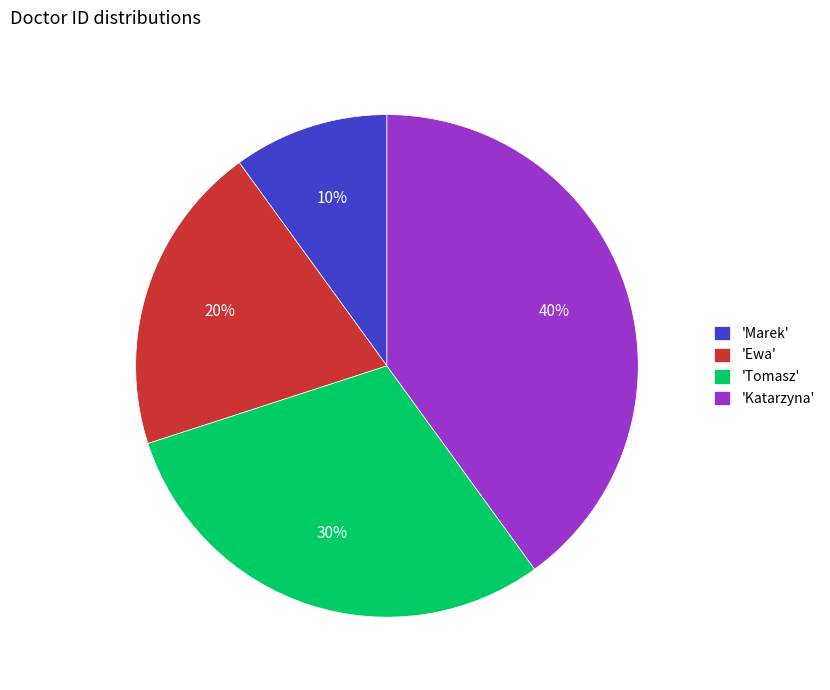

Which has a higher value, 'Marek' or 'Tomasz'?

'Tomasz'